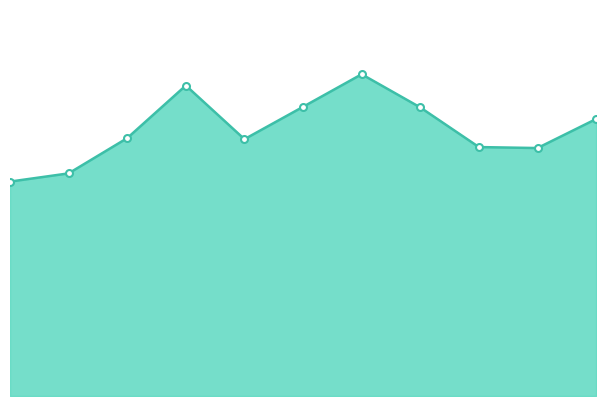

Does the chart display data point markers on the line(s)?

No